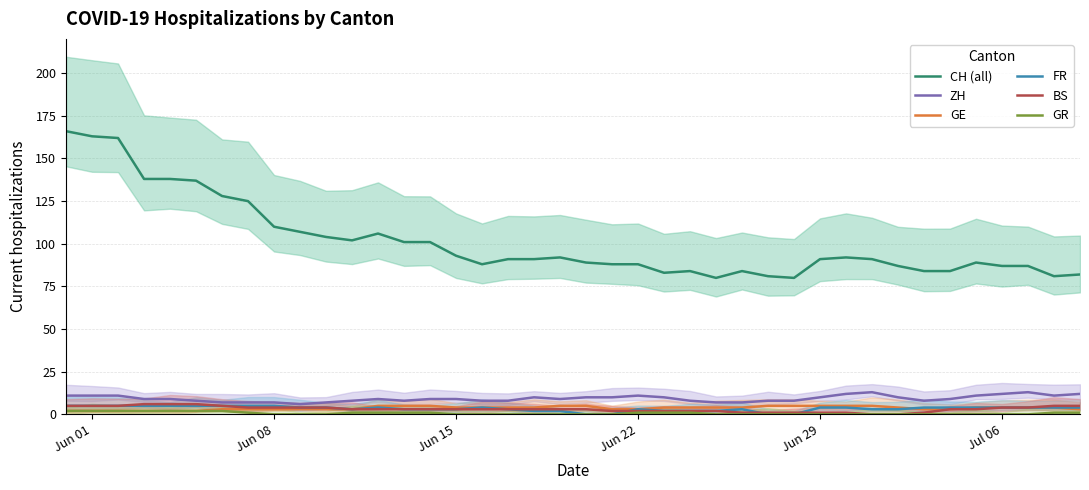

Is this an area chart (filled region under the line)?

No